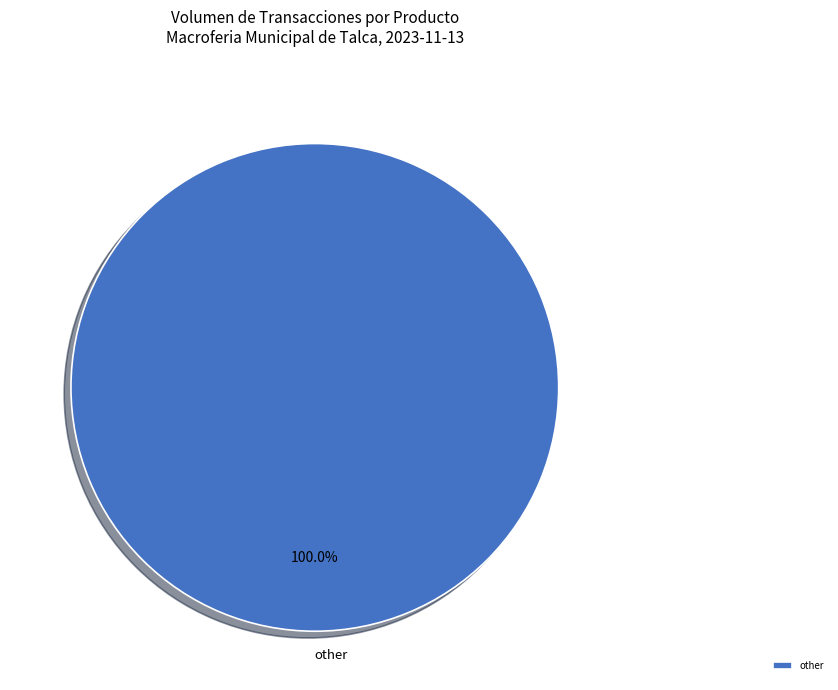

Does other account for over 50% of the chart?

Yes